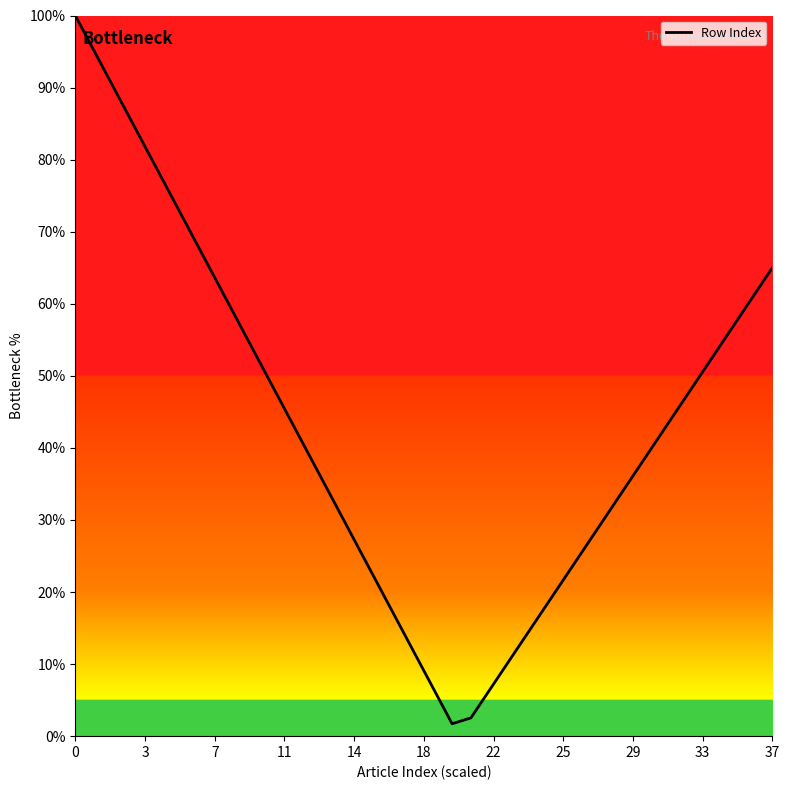

What is the difference between the maximum and minimum values?

98.3